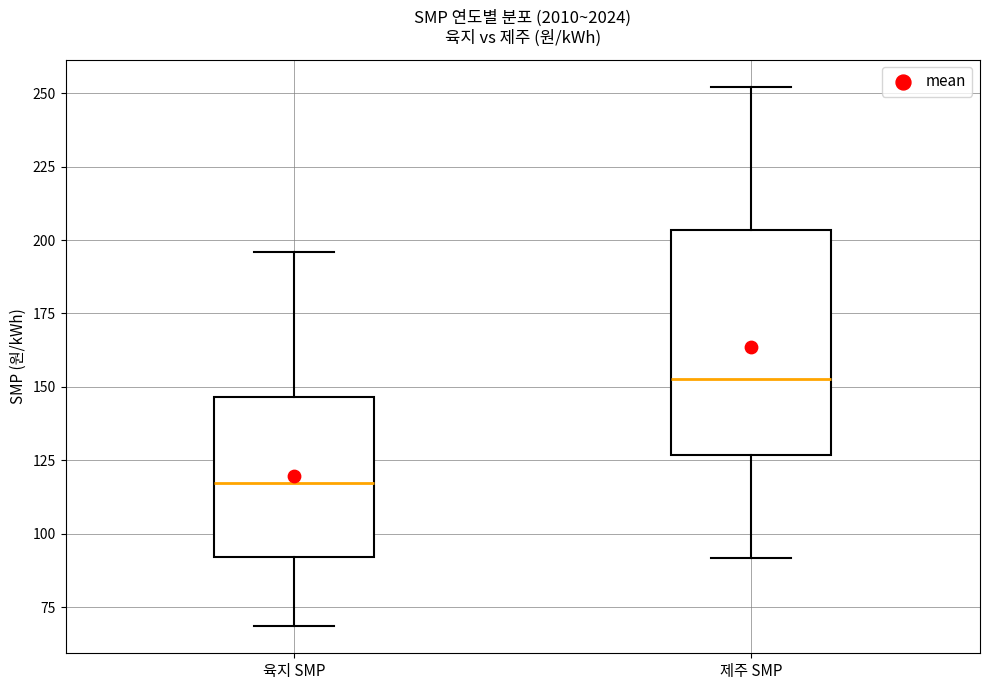

Reading left to right, transcribe this box plot: for each box, give where its median line is, the range the box spans, and where its two whiskers end, as read against the y-axis. The values are not printed on the chart, so give them approximately, as read against the axis.

육지 SMP: median 115, box 90 to 145, whiskers 70 to 195
제주 SMP: median 155, box 125 to 205, whiskers 90 to 250